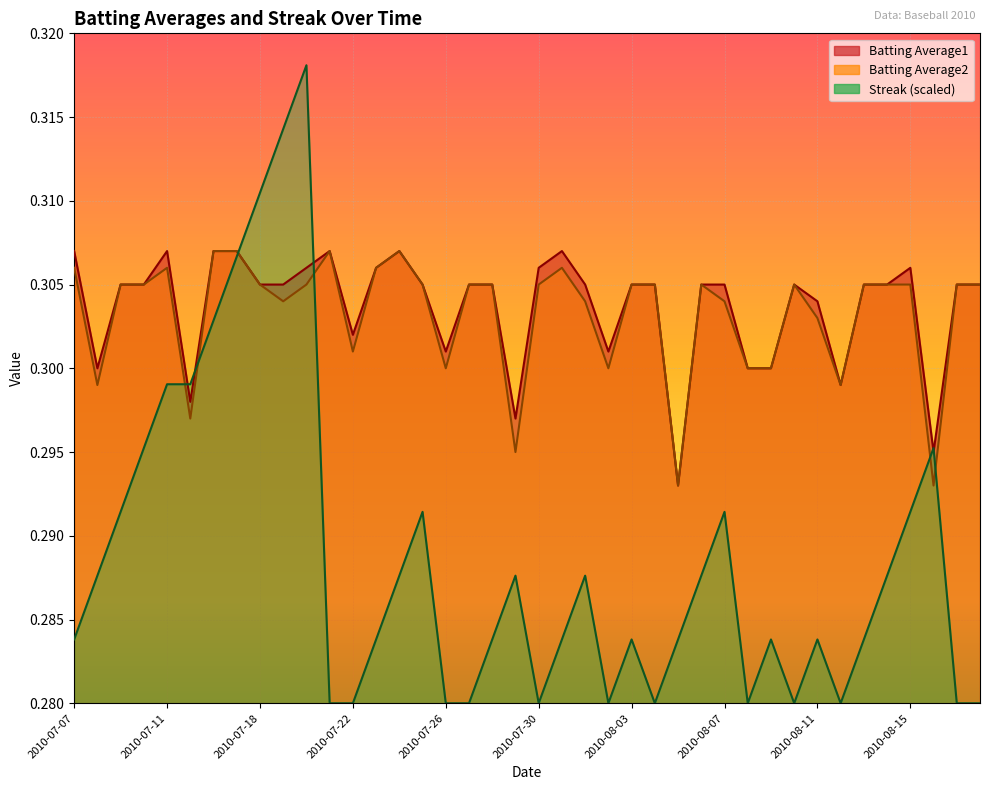

True or false: Batting Average1 has a value of 0.2 at 2010-07-09.

False